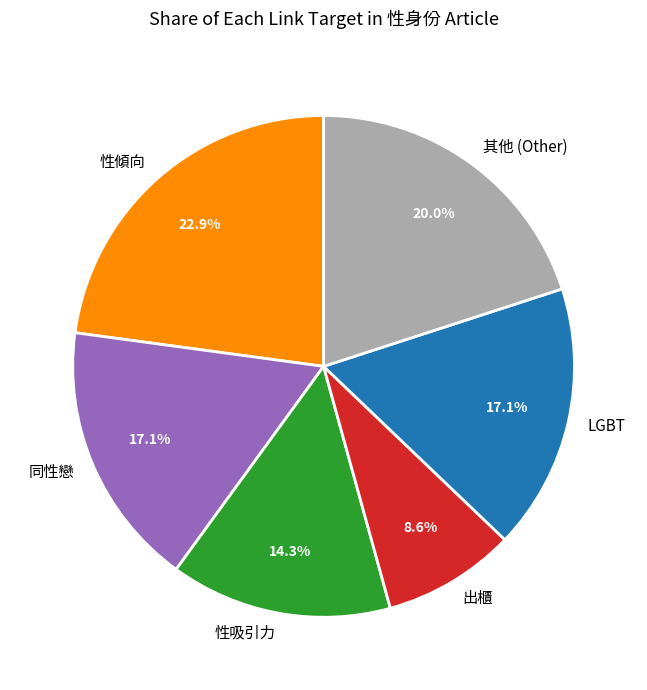

To the nearest percent, what is the average slice percentage?

17%